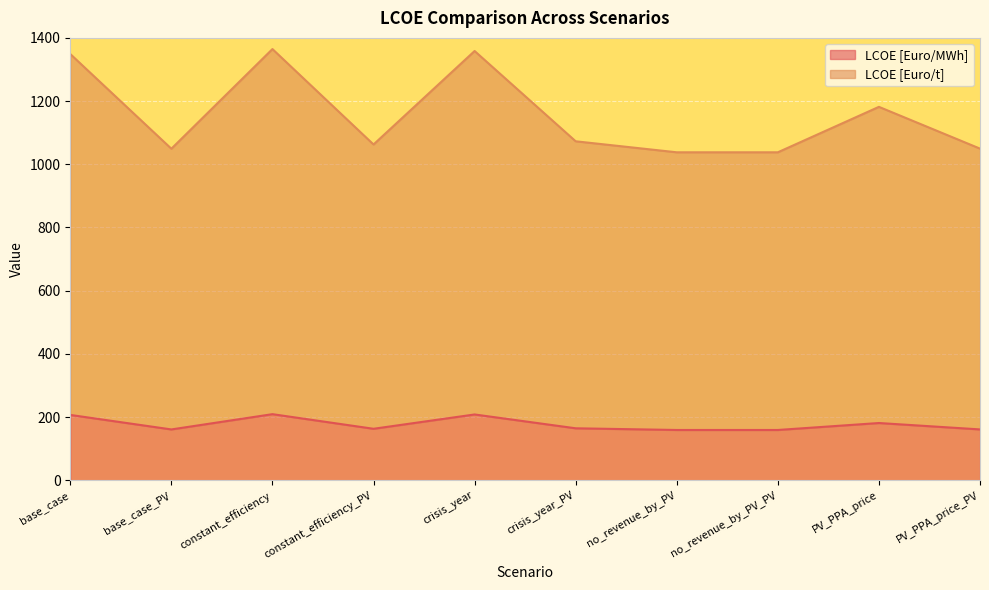

The LCOE [Euro/MWh] series shows 162.8 at constant_efficiency_PV. True or false?

True